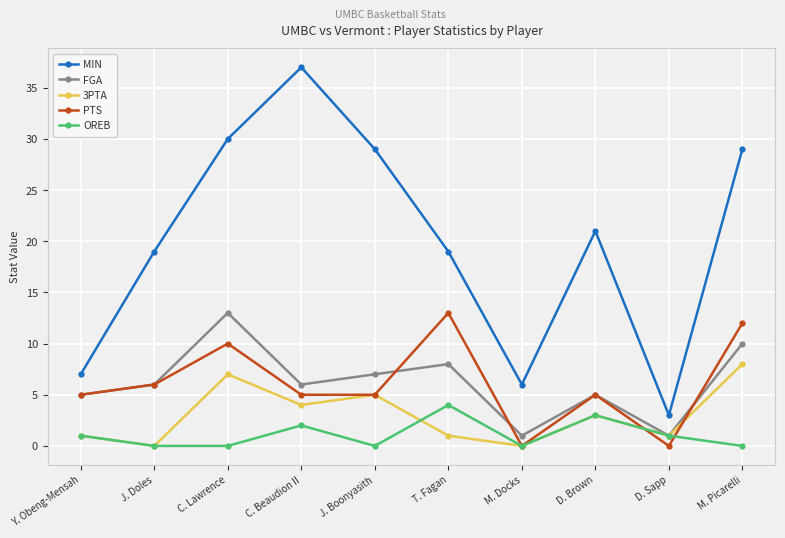

Is this an area chart (filled region under the line)?

No